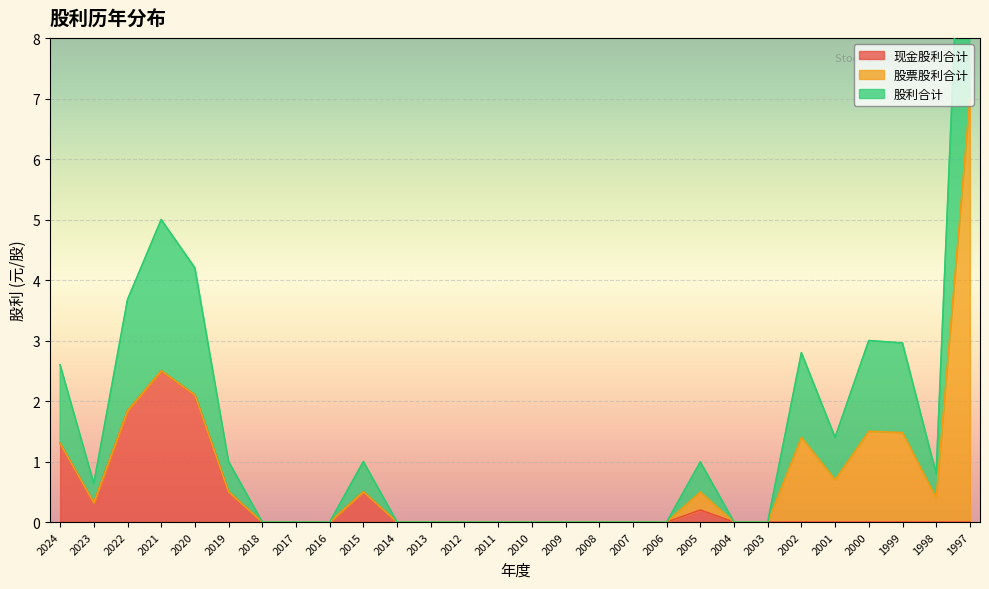

Does the chart display data point markers on the line(s)?

No